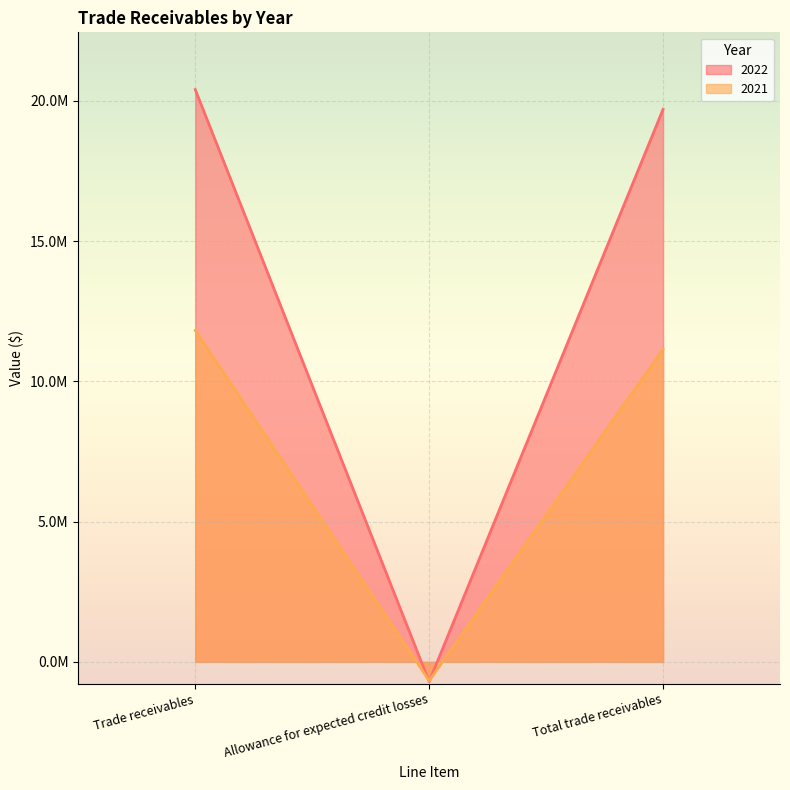

What is the difference between the maximum and second lowest values in the 2021 series?

672484